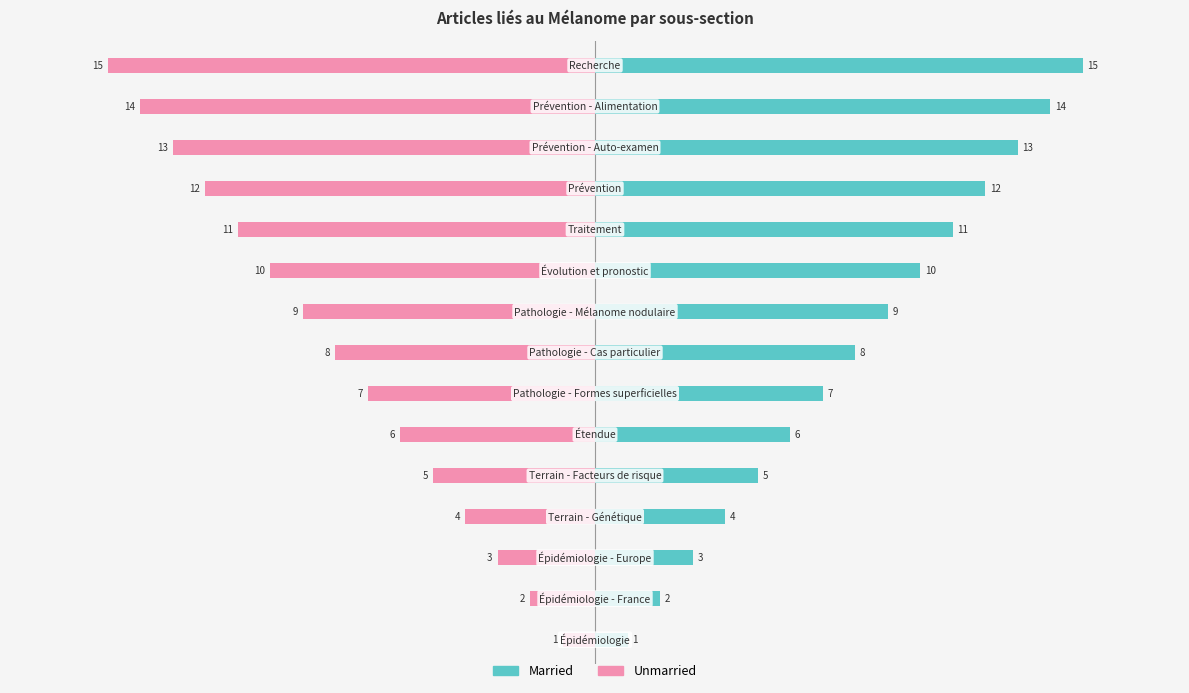

The Unmarried series shows -6 at 13. True or false?

False